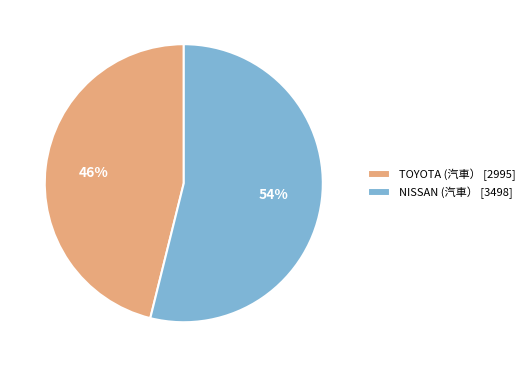

What is the largest slice in the pie chart?

NISSAN (汽車）